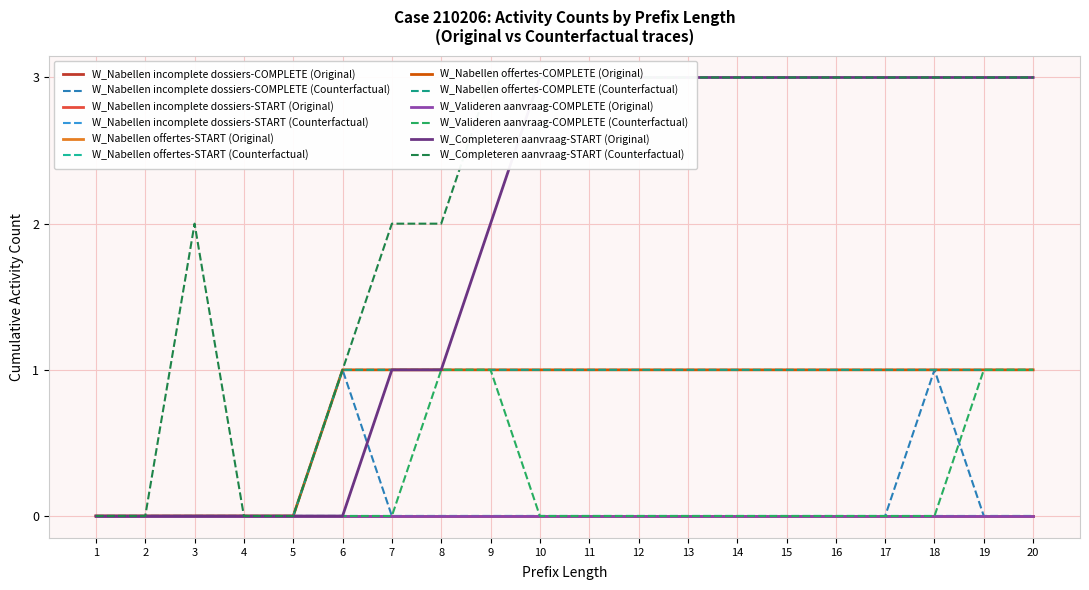

Reading left to right, extract all data points from this chart.

W_Nabellen incomplete dossiers-COMPLETE (Original): 1=0	2=0	3=0	4=0	5=0	6=0	7=0	8=0	9=0	10=0	11=0	12=0	13=0	14=0	15=0	16=0	17=0	18=0	19=0	20=0
W_Nabellen incomplete dossiers-START (Original): 1=0	2=0	3=0	4=0	5=0	6=0	7=0	8=0	9=0	10=0	11=0	12=0	13=0	14=0	15=0	16=0	17=0	18=0	19=0	20=0
W_Nabellen offertes-START (Original): 1=0	2=0	3=0	4=0	5=0	6=0	7=0	8=0	9=0	10=0	11=0	12=0	13=0	14=0	15=0	16=0	17=0	18=0	19=0	20=0
W_Nabellen offertes-COMPLETE (Original): 1=0	2=0	3=0	4=0	5=0	6=1	7=1	8=1	9=1	10=1	11=1	12=1	13=1	14=1	15=1	16=1	17=1	18=1	19=1	20=1
W_Valideren aanvraag-COMPLETE (Original): 1=0	2=0	3=0	4=0	5=0	6=0	7=0	8=0	9=0	10=0	11=0	12=0	13=0	14=0	15=0	16=0	17=0	18=0	19=0	20=0
W_Completeren aanvraag-START (Original): 1=0	2=0	3=0	4=0	5=0	6=0	7=1	8=1	9=2	10=3	11=3	12=3	13=3	14=3	15=3	16=3	17=3	18=3	19=3	20=3